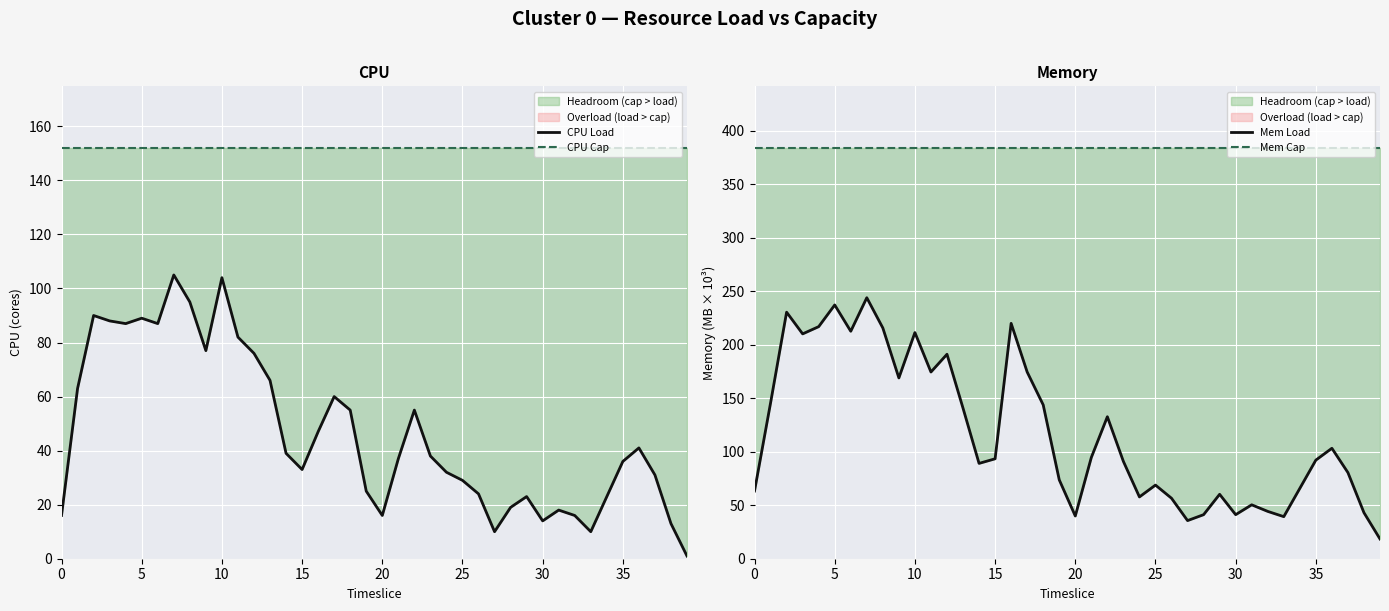

How many lines are shown in the chart?

4